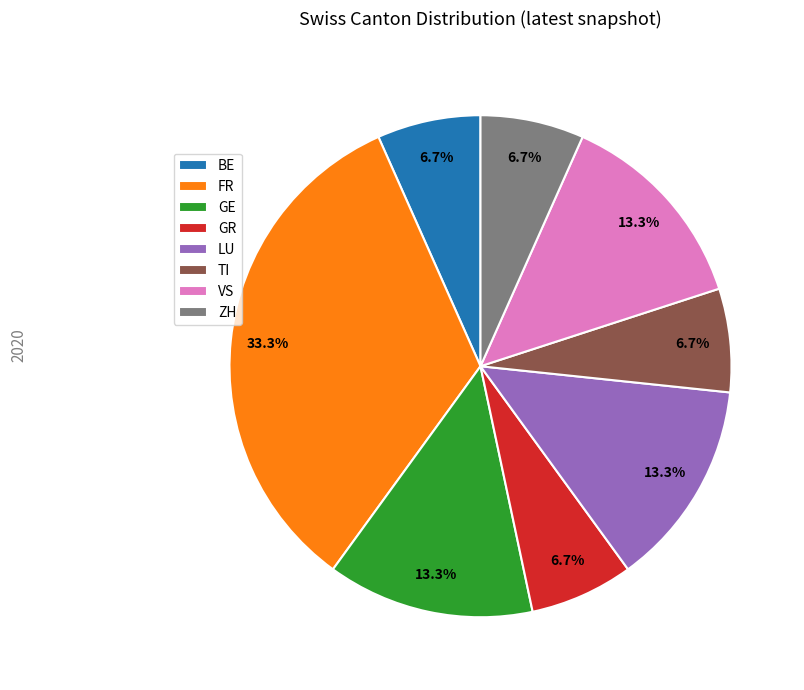

Combined, do ZH and BE account for over 50%?

No